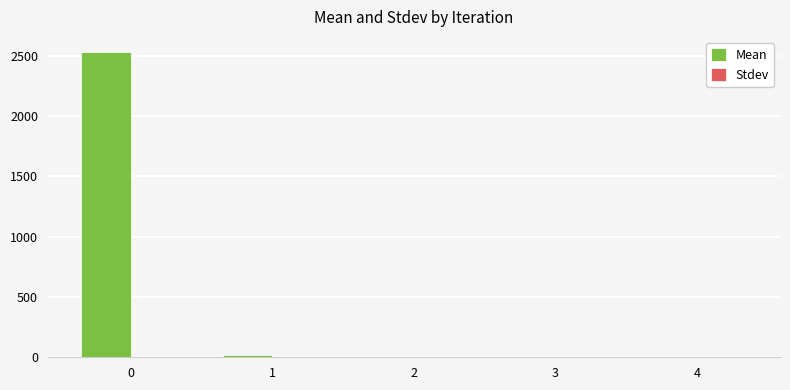

What is the sum of all values?

2555.3